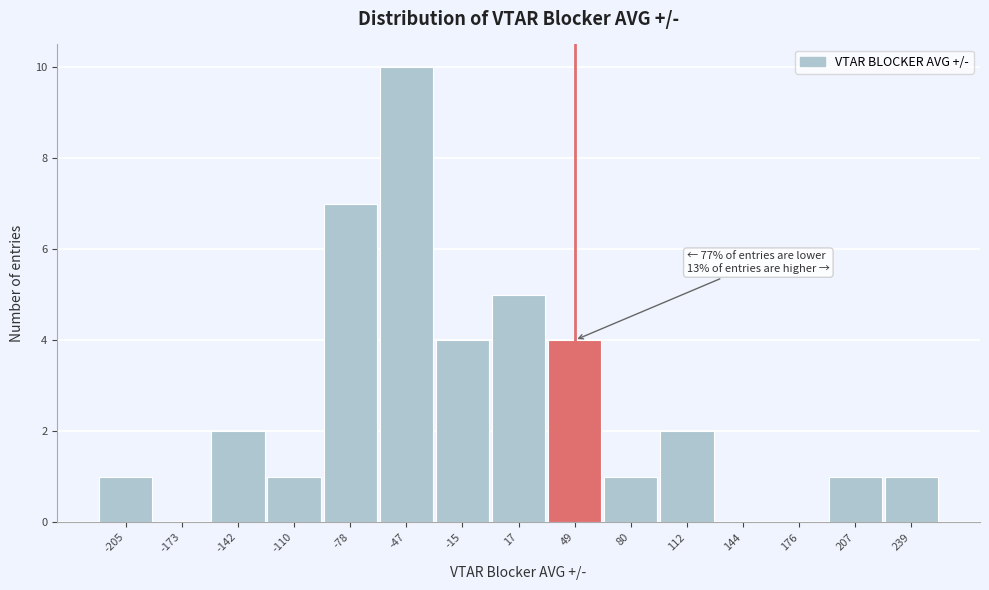

Reading right to left, list all the values displayed in this chart.

239=1	207=1	176=0	144=0	112=2	80=1	49=4	17=5	-15=4	-47=10	-78=7	-110=1	-142=2	-173=0	-205=1